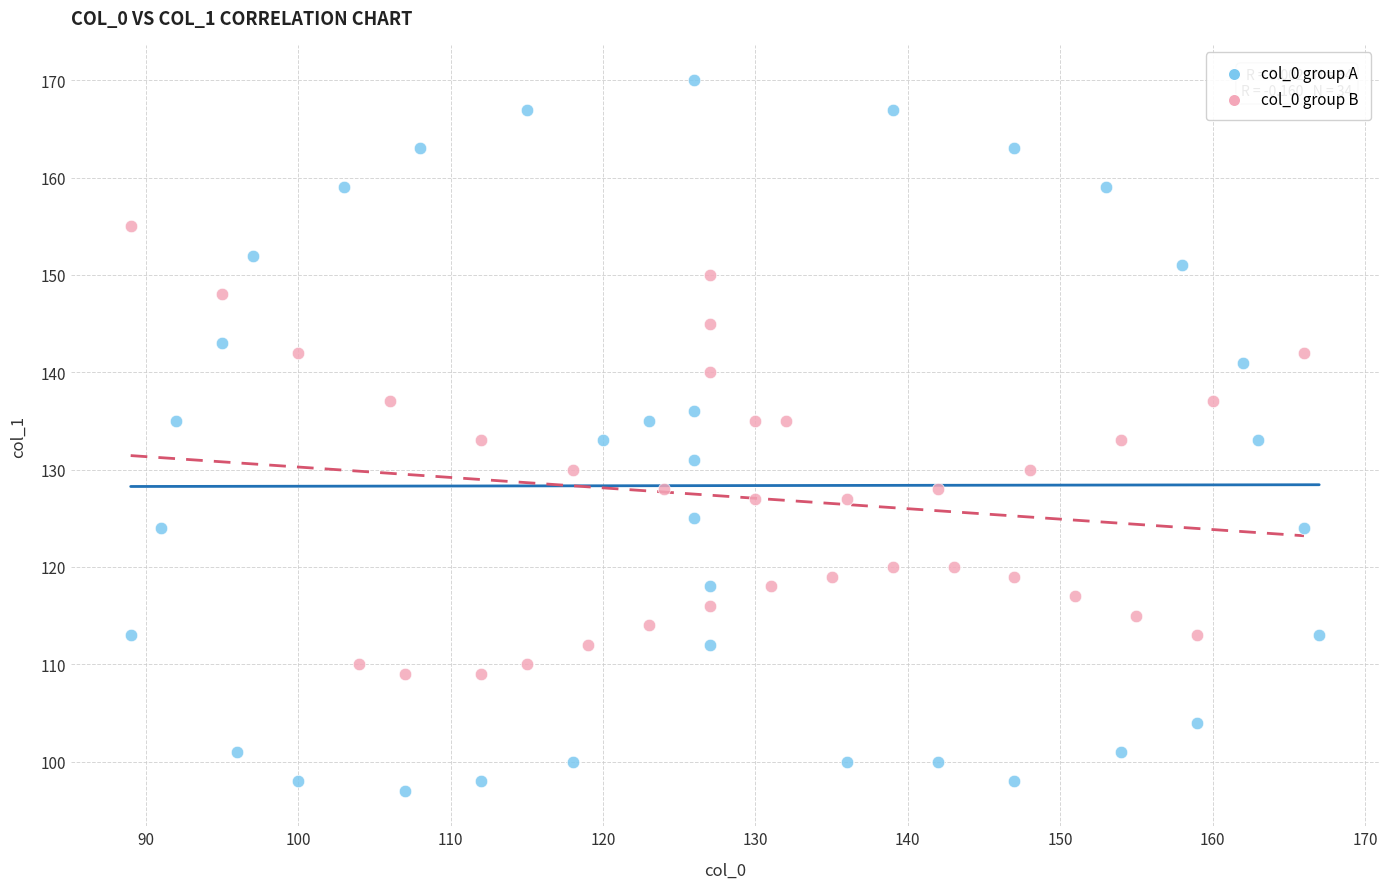

Which series contains the highest Y value?

col_0 group A